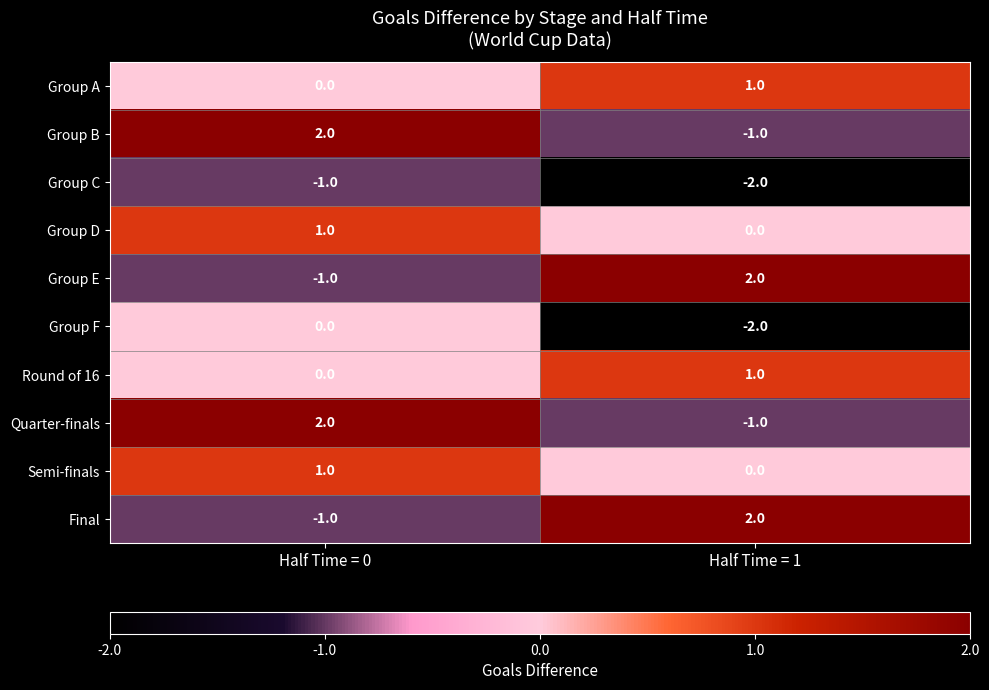

Count the number of categories in the chart.

2